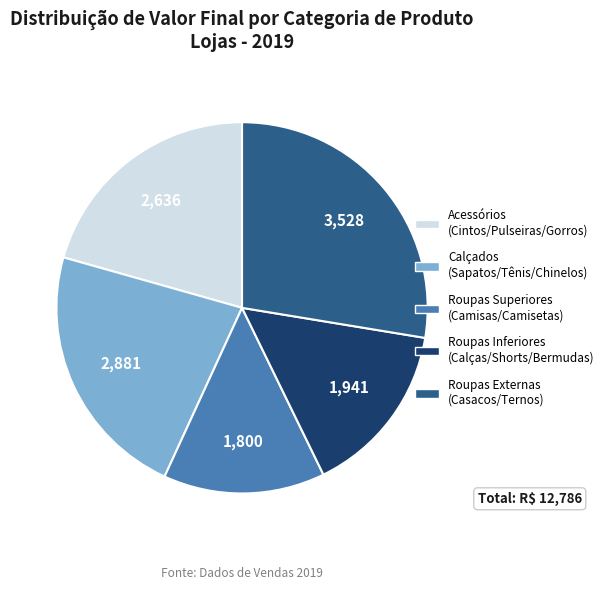

Is there a majority slice in this chart?

No